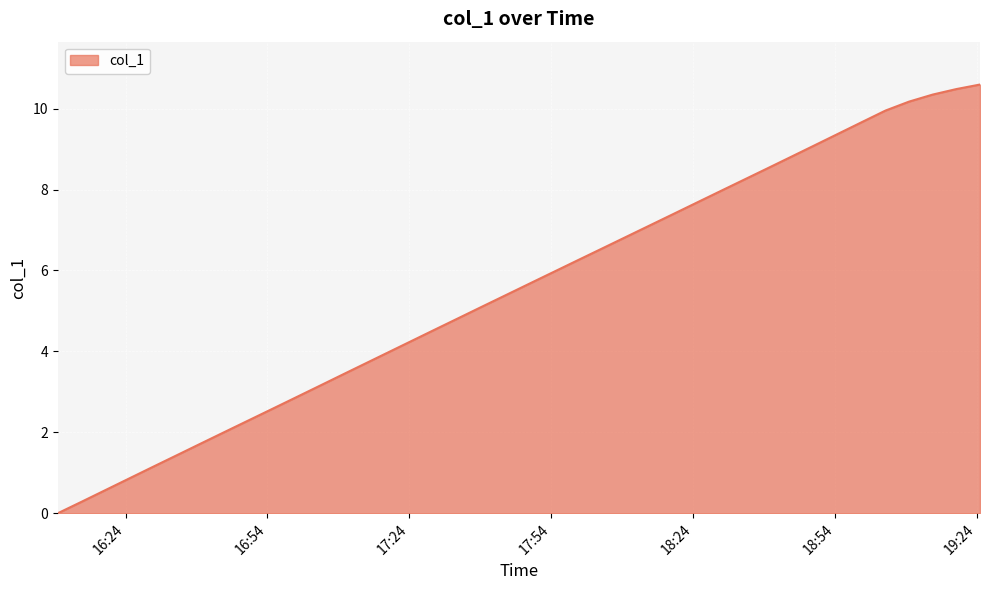

Is this an area chart (filled region under the line)?

Yes